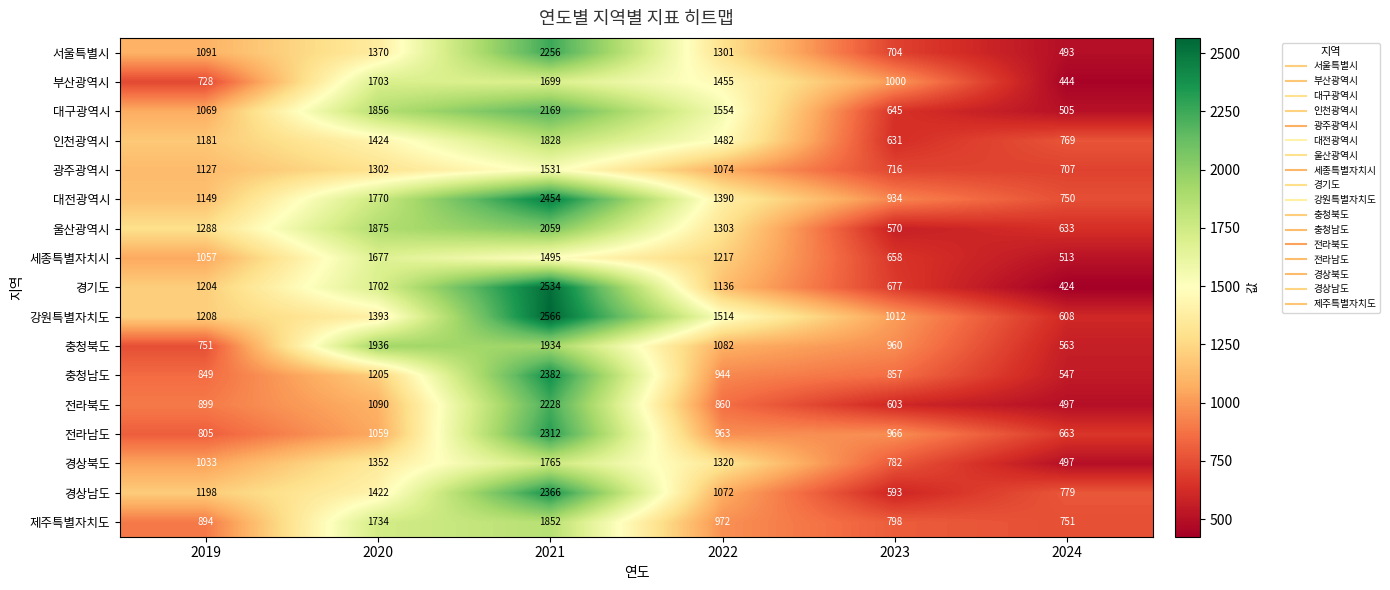

What is the difference between the maximum and minimum values in the 세종특별자치시 series?

1164